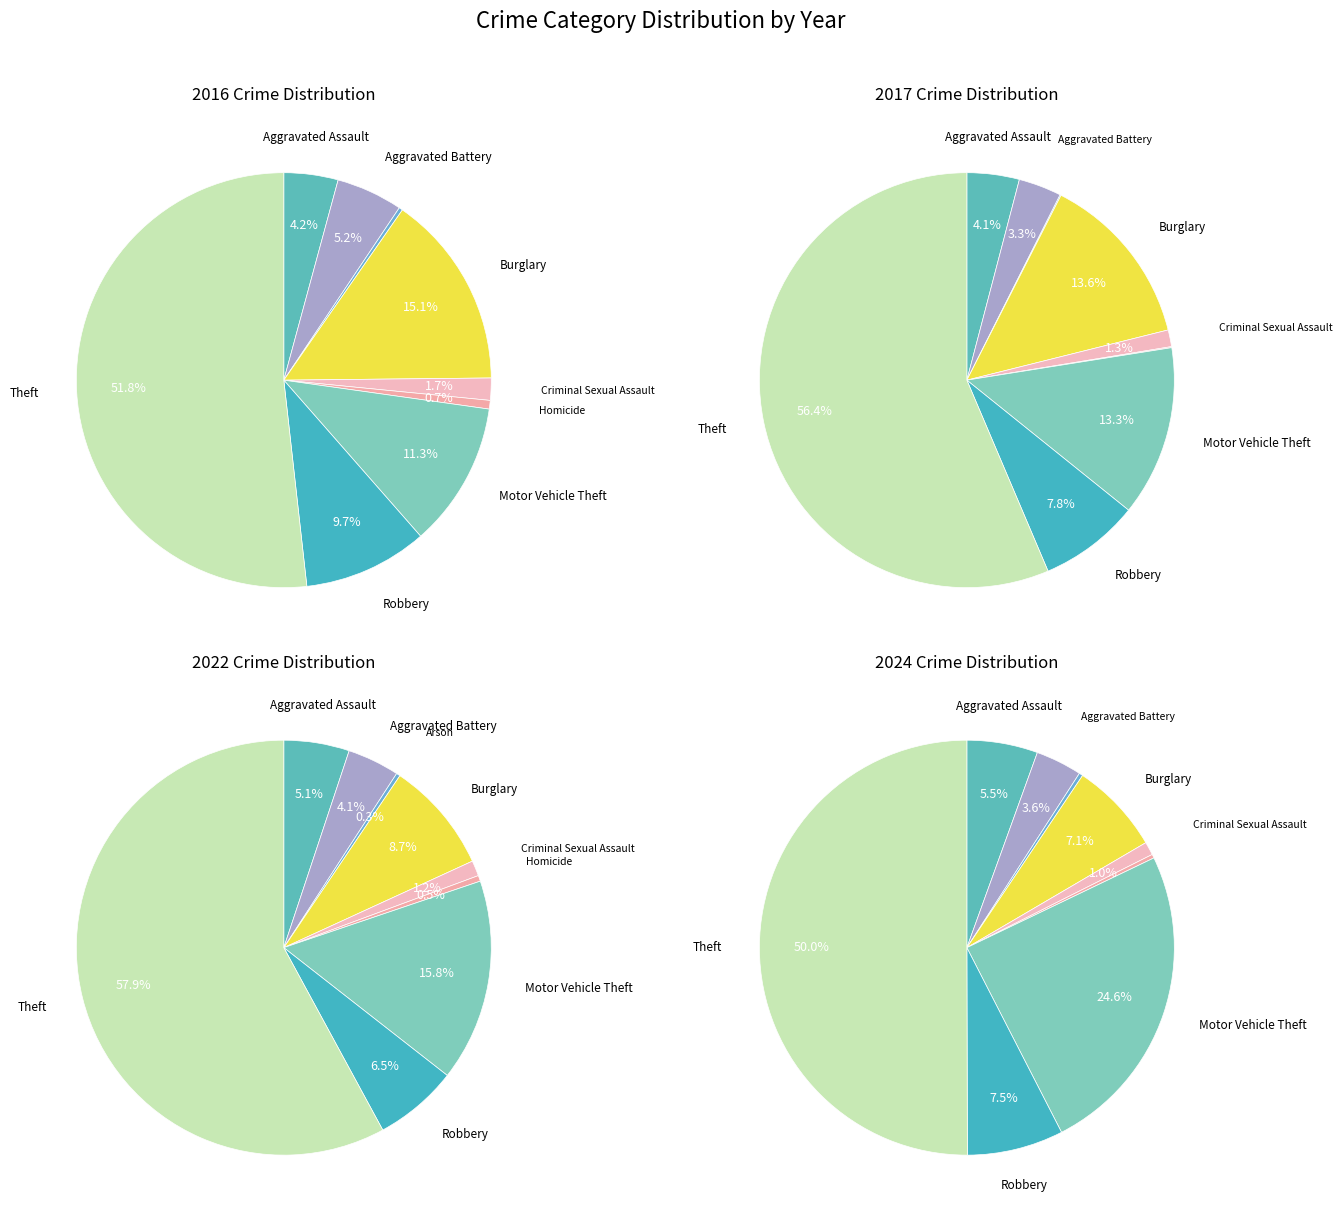

How many segments does this pie chart have?

9